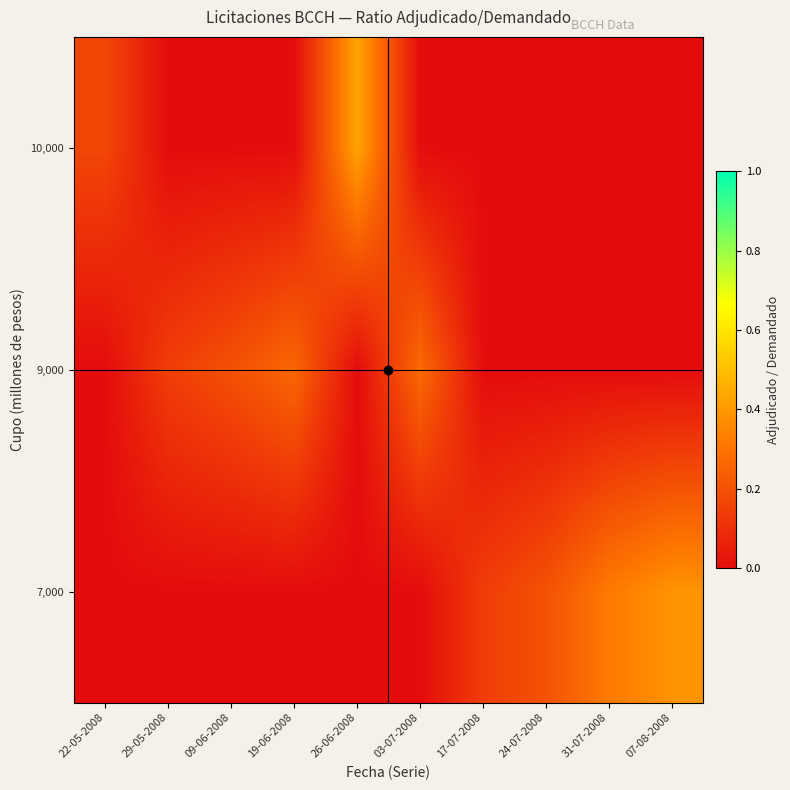

Reading left to right, extract all data points from this chart.

row_0: 0.2	0.0	0.0	0.0	0.4	0.0	0.0	0.0	0.0	0.0
row_1: 0.0	0.1	0.2	0.3	0.0	0.3	0.0	0.0	0.0	0.0
row_2: 0.0	0.0	0.0	0.0	0.0	0.0	0.1	0.2	0.3	0.4